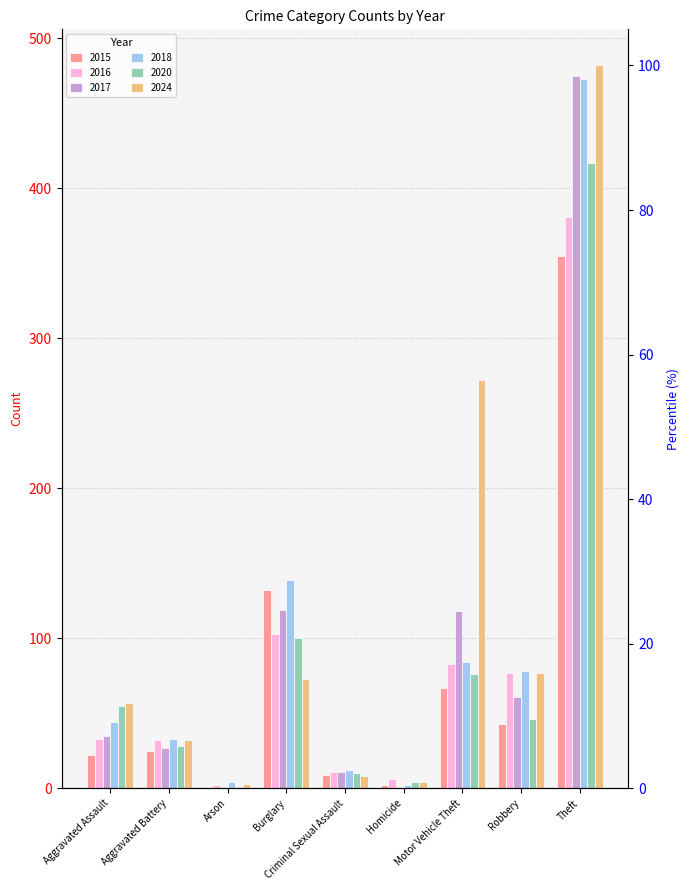

What is the spread (max minus min) of values at Burglary?

66